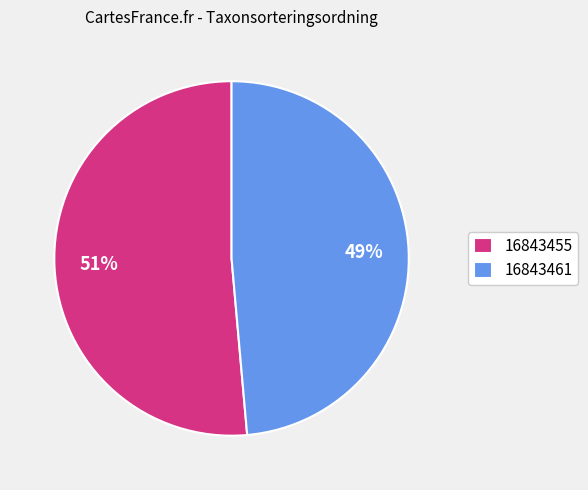

To the nearest percent, what portion does 16843455 represent?

51%